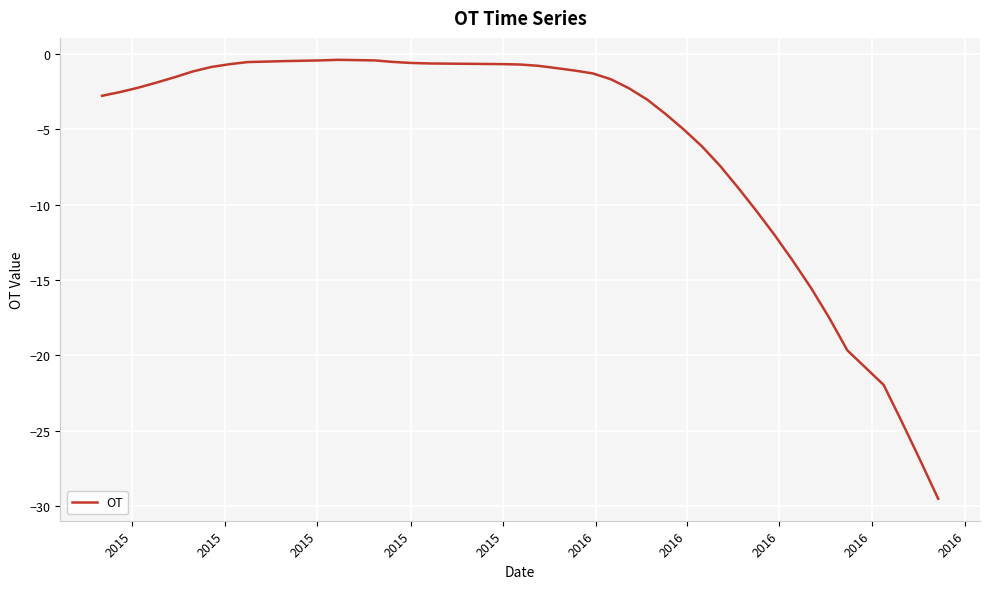

How many lines are shown in the chart?

1